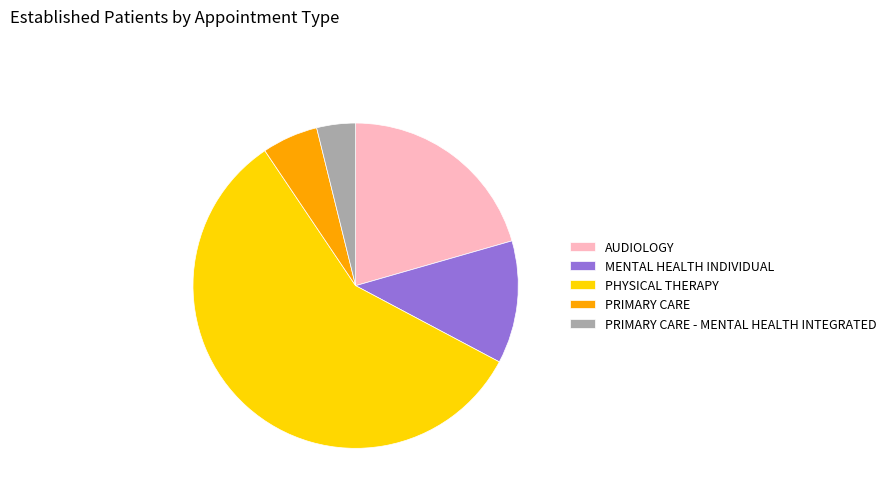

Rank the categories by value from lowest to highest.

PRIMARY CARE - MENTAL HEALTH INTEGRATED, PRIMARY CARE, MENTAL HEALTH INDIVIDUAL, AUDIOLOGY, PHYSICAL THERAPY